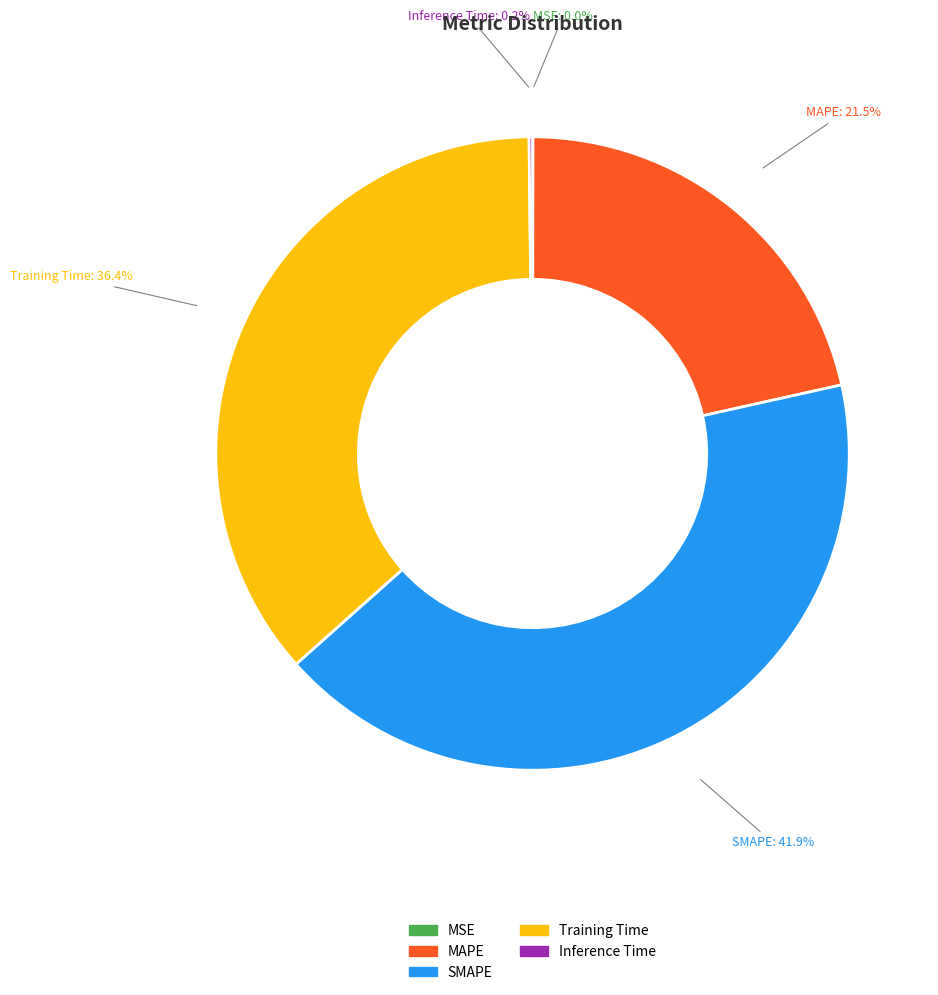

Is there any slice that represents more than half of the pie?

No